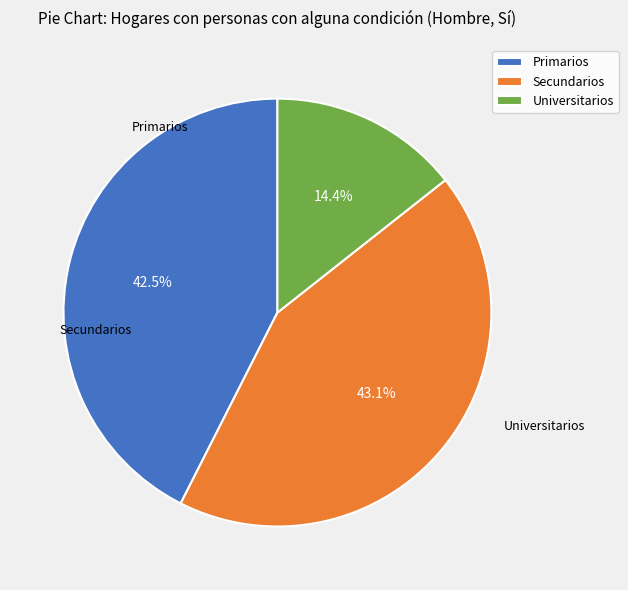

To the nearest percent, what percentage of the pie is Secundarios?

43%